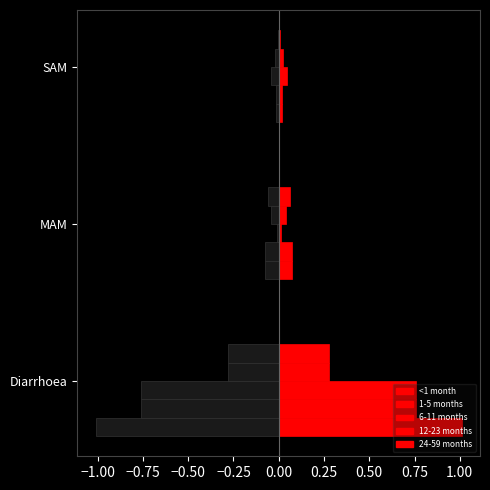

Is it true that <1 month equals 1.0 at Diarrhoea?

True